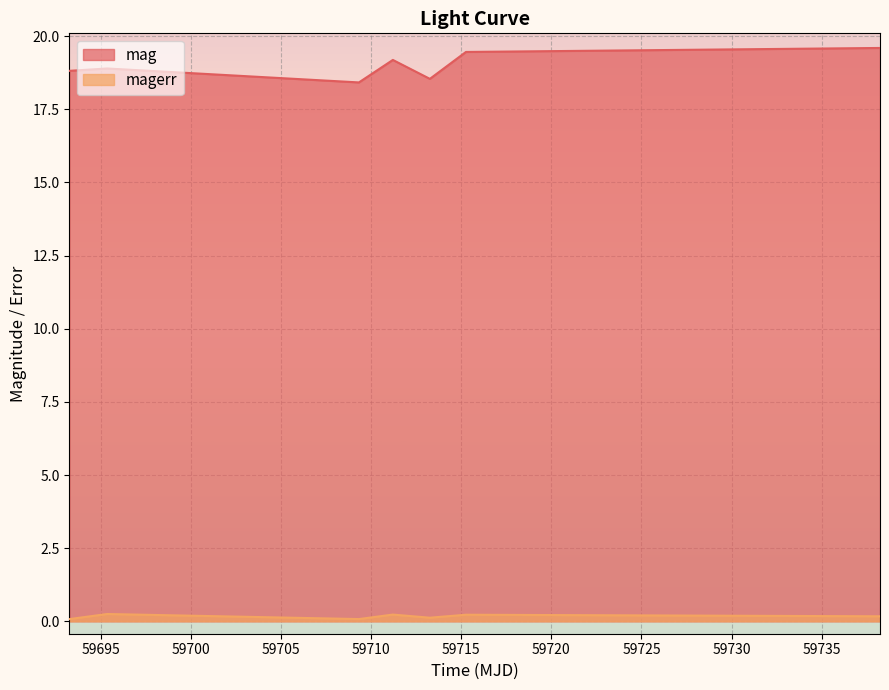

Which has a higher value, 59713.25732639991 or 59715.25887730019?

59715.25887730019